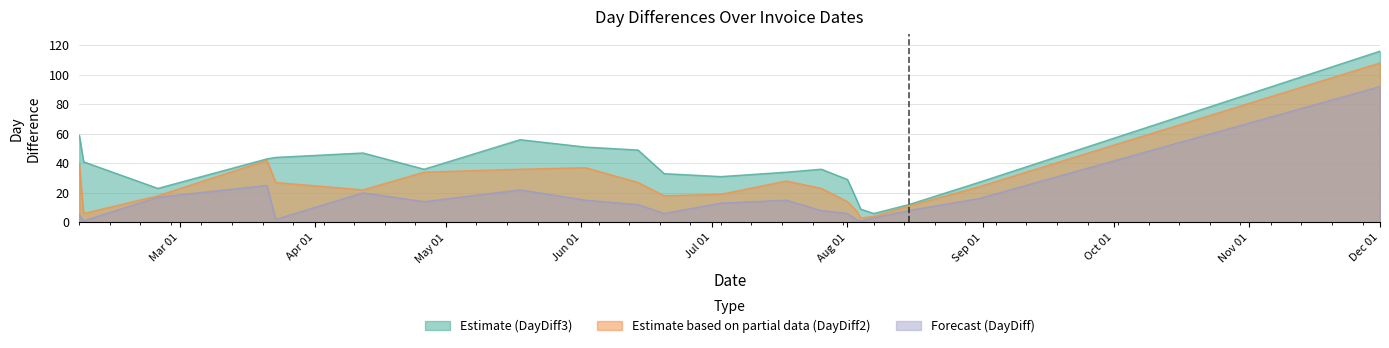

Reading left to right, list all the values displayed in this chart.

DayDiff: 5	1	17	25	2	20	14	22	15	12	6	13	15	8	6	2	1	3	8	16	92
DayDiff2: 40	6	18	42	27	22	34	36	37	27	18	19	28	23	14	8	3	4	11	24	108
DayDiff3: 59	41	23	43	44	47	36	56	51	49	33	31	34	36	29	16	9	6	12	27	116